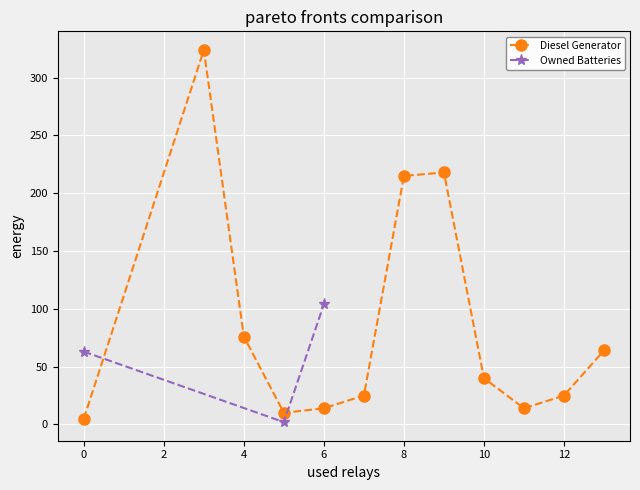

In Diesel Generator, how many points are higher than both neighbors (excluding endpoints)?

2